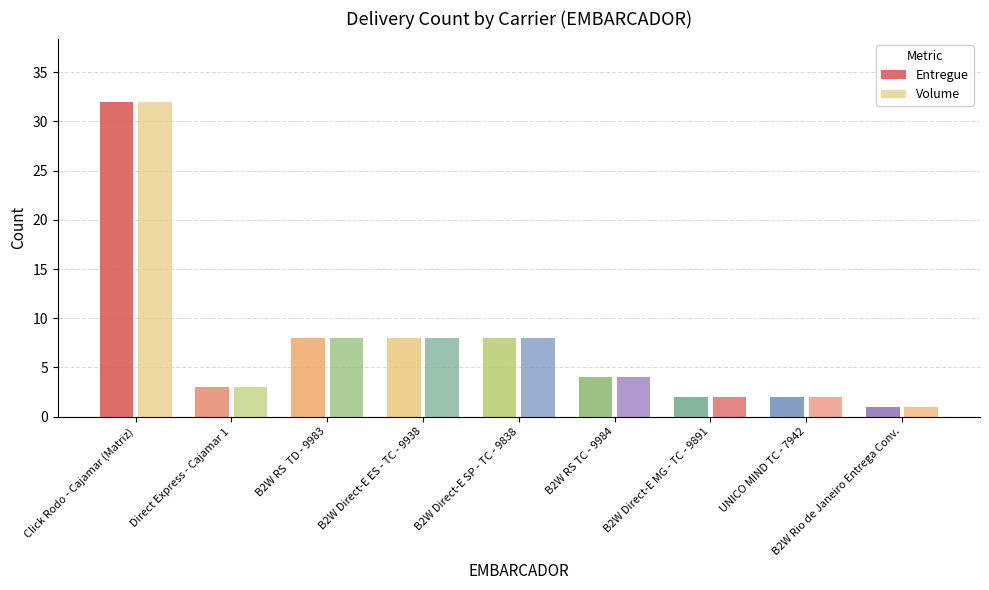

What is the label of the 6th bar from the right?

B2W Direct-E ES - TC - 9938